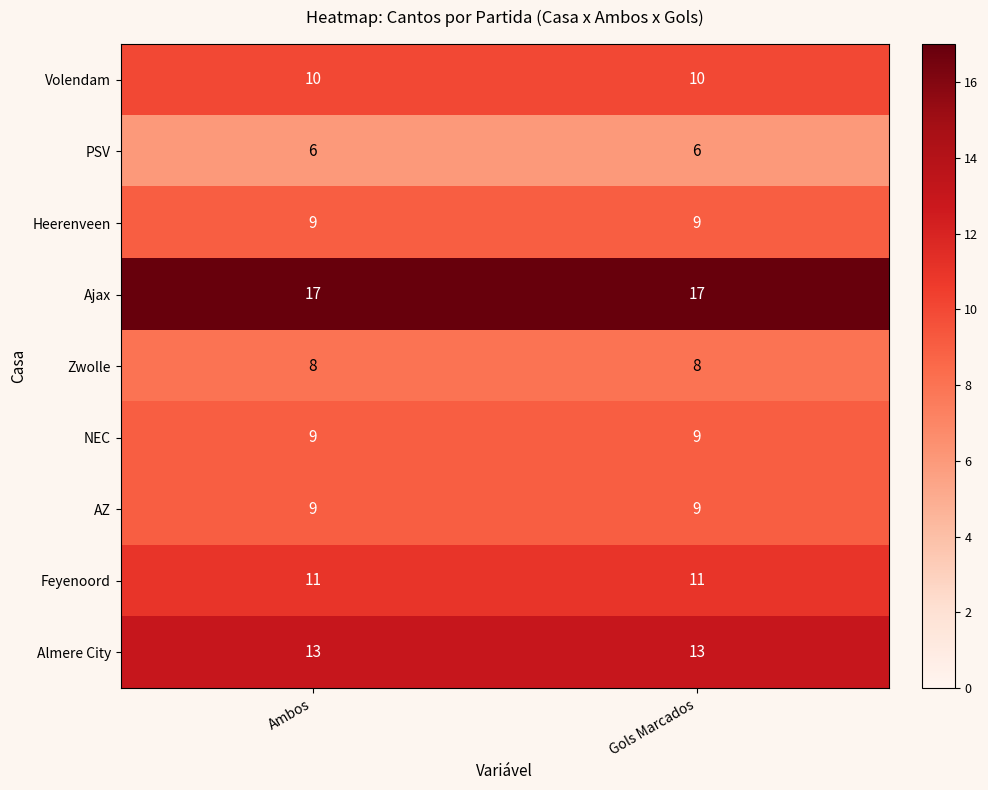

The Volendam series shows 14 at Gols Marcados. True or false?

False